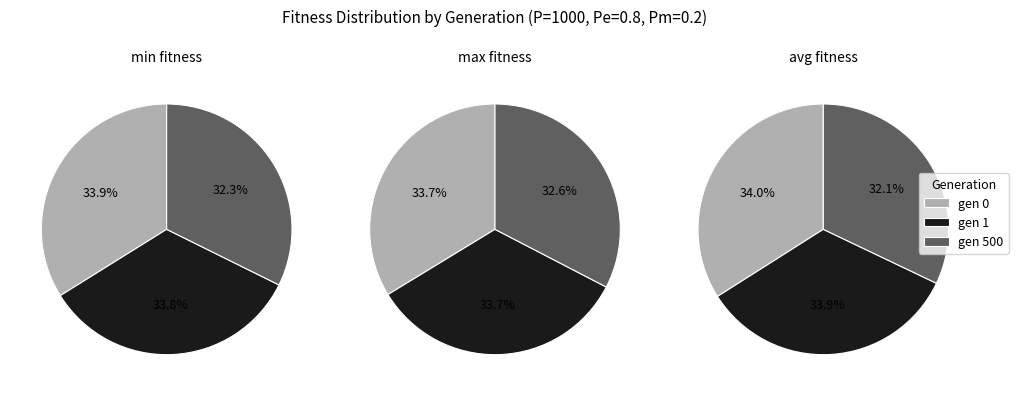

To the nearest percent, what is the average slice percentage?

33%